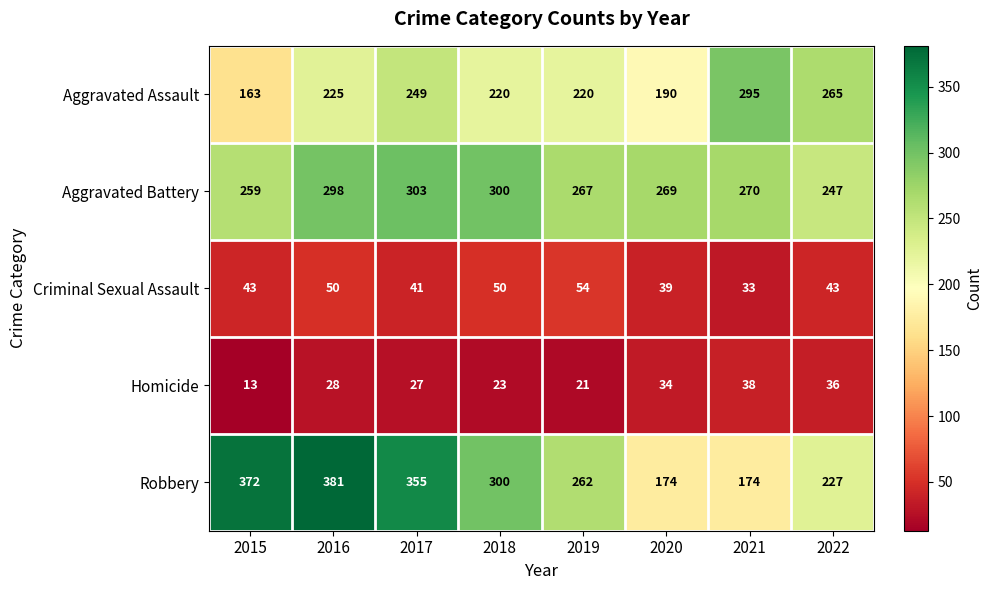

Is the value of Aggravated Assault at 2017 greater than the value of Aggravated Battery at 2017?

No